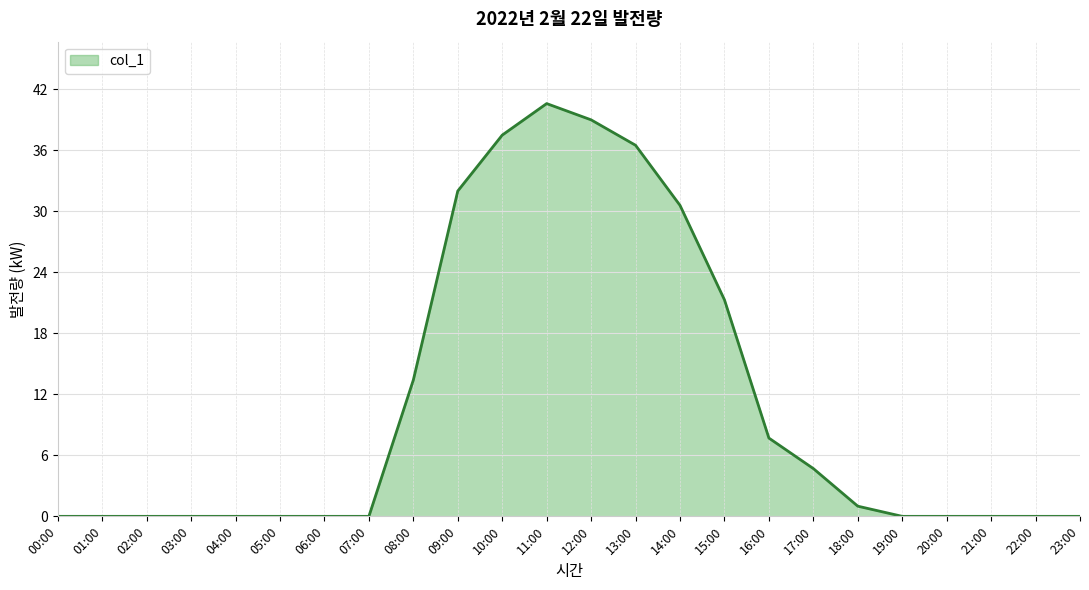

What is the change in value from 04:00 to 08:00?

+13.4